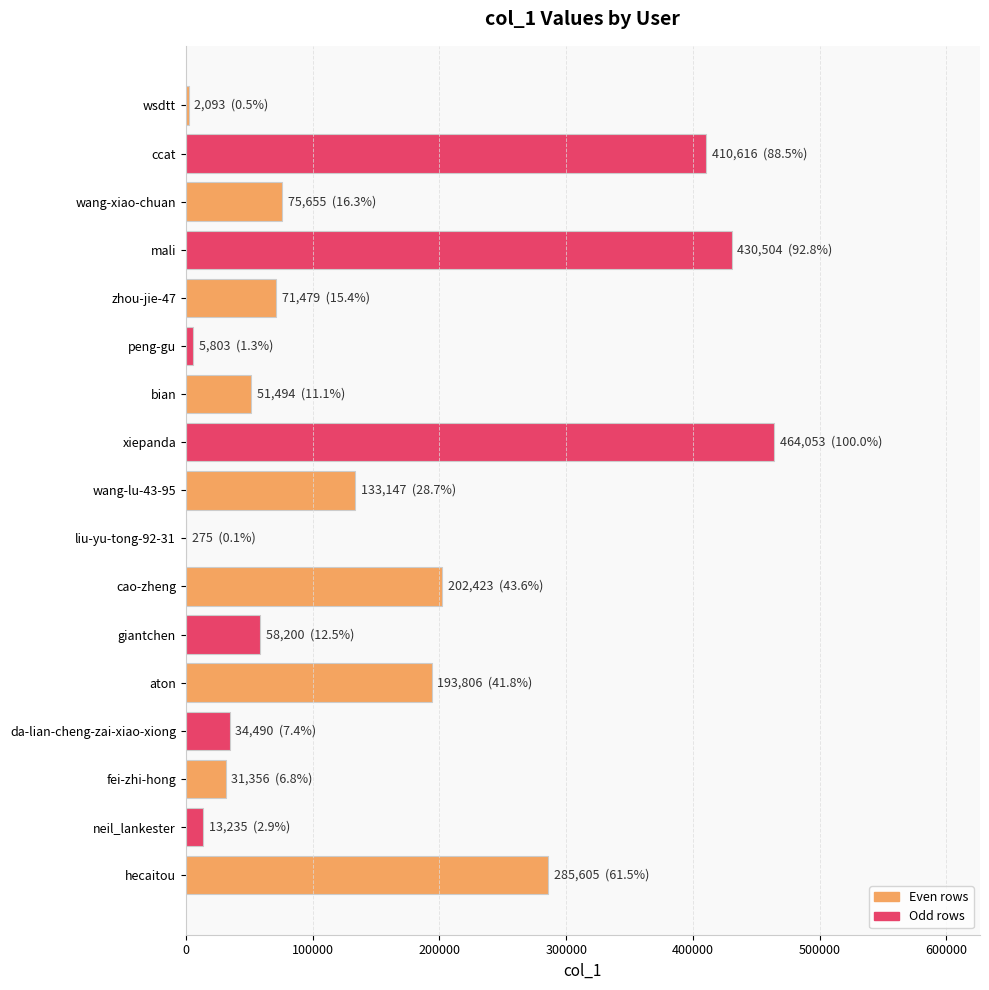

Which has a higher value, hecaitou or aton?

hecaitou